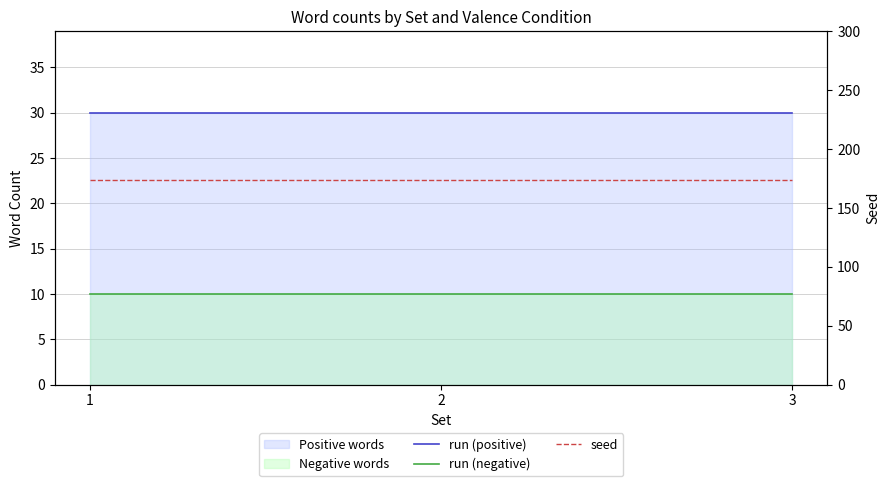

Reading left to right, what are all the values shown in this chart?

run (positive): 30	30	30
run (negative): 10	10	10
seed: 174	174	174